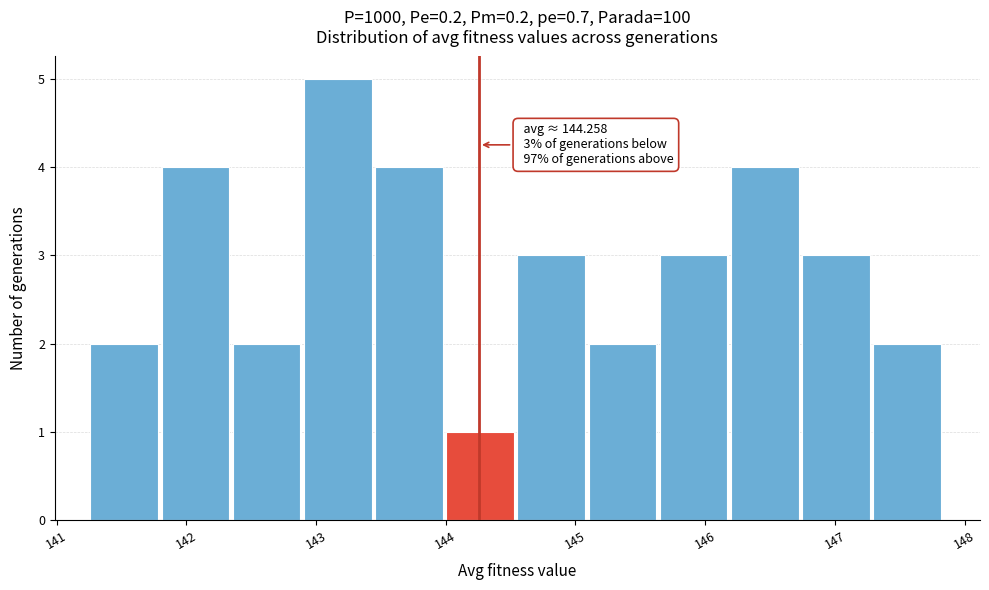

Which range on the x-axis has the tallest bar?

142.9 to 143.5